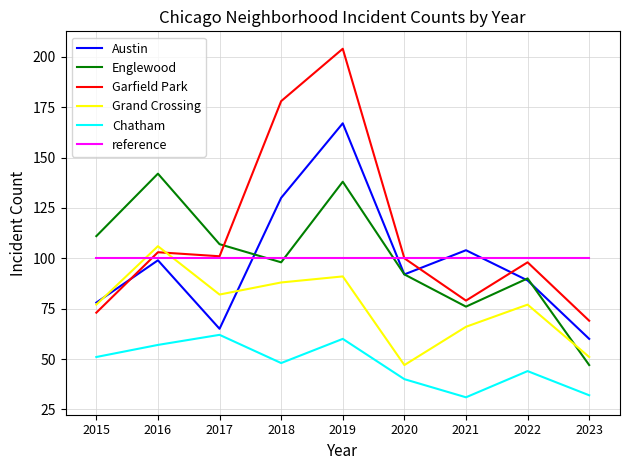

Which series ends up on top after the final intersection of Englewood and Grand Crossing?

Grand Crossing